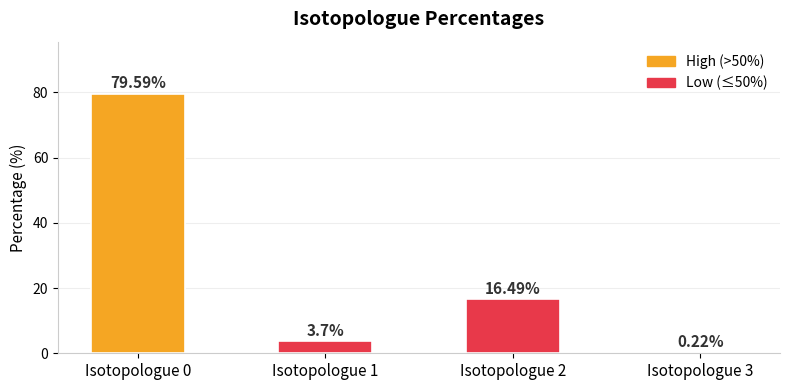

What is the approximate value at Isotopologue 0?

79.6